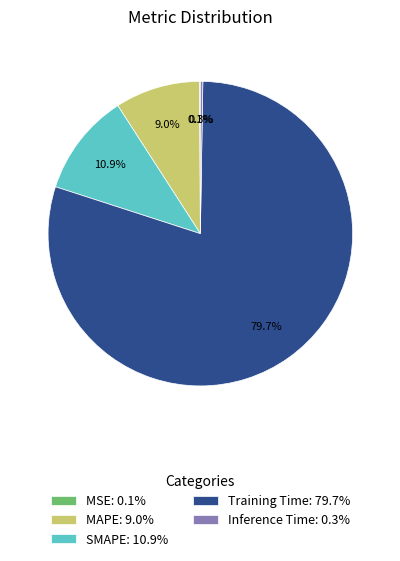

Is the sum of SMAPE: 10.9% and MAPE: 9.0% greater than half?

No